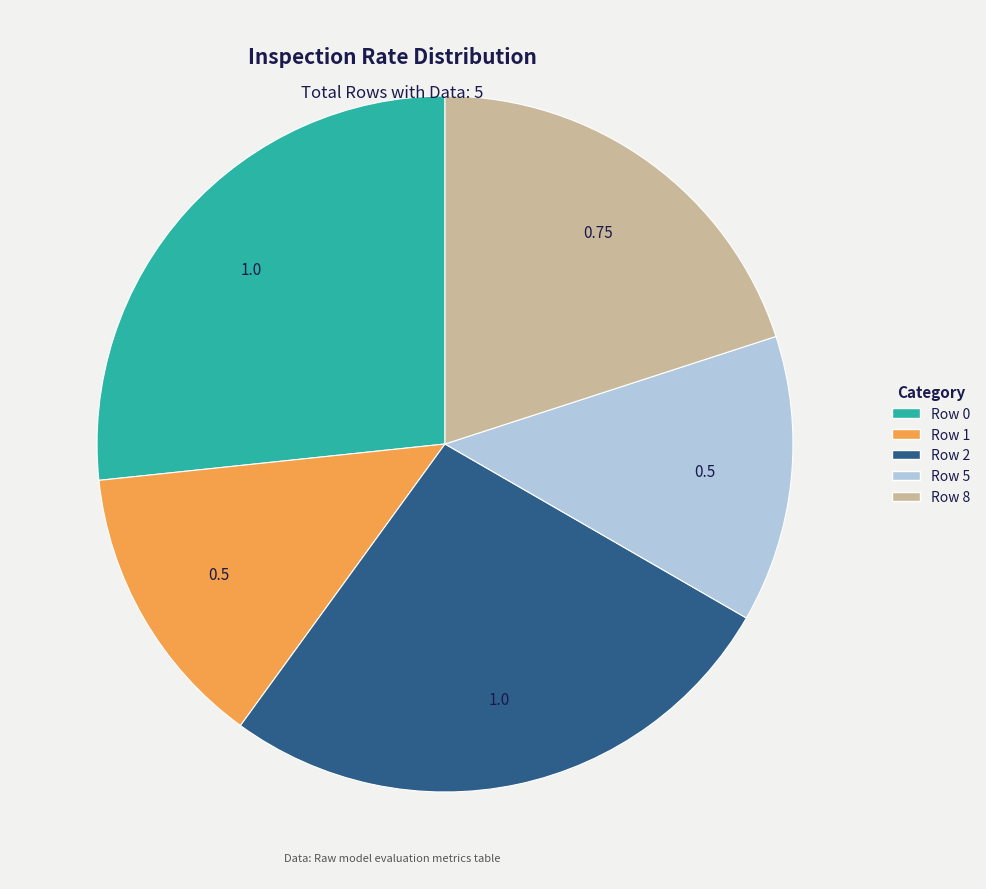

The Row 5 slice represents 13% of the pie. True or false?

True